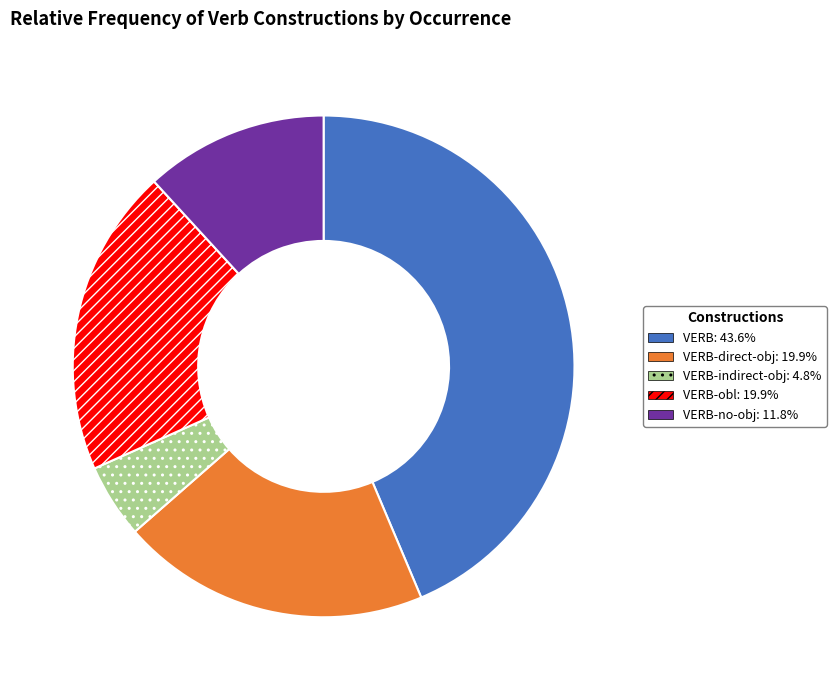

Is there a majority slice in this chart?

No